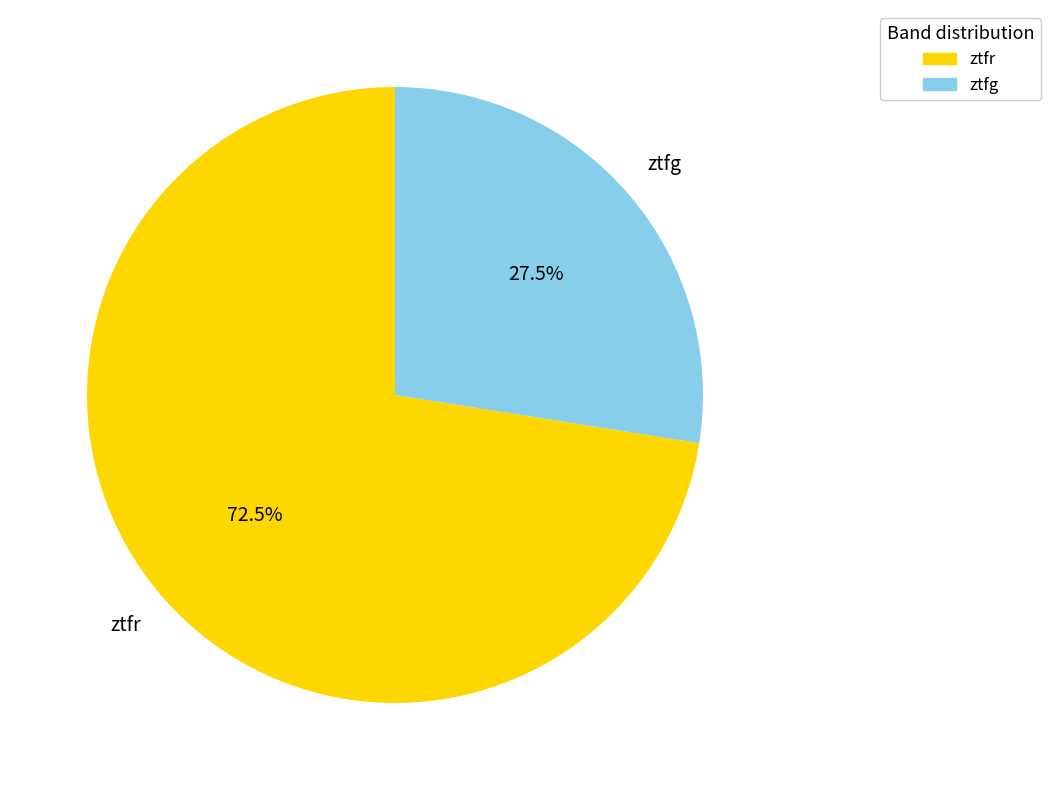

Does any single category account for the majority?

Yes